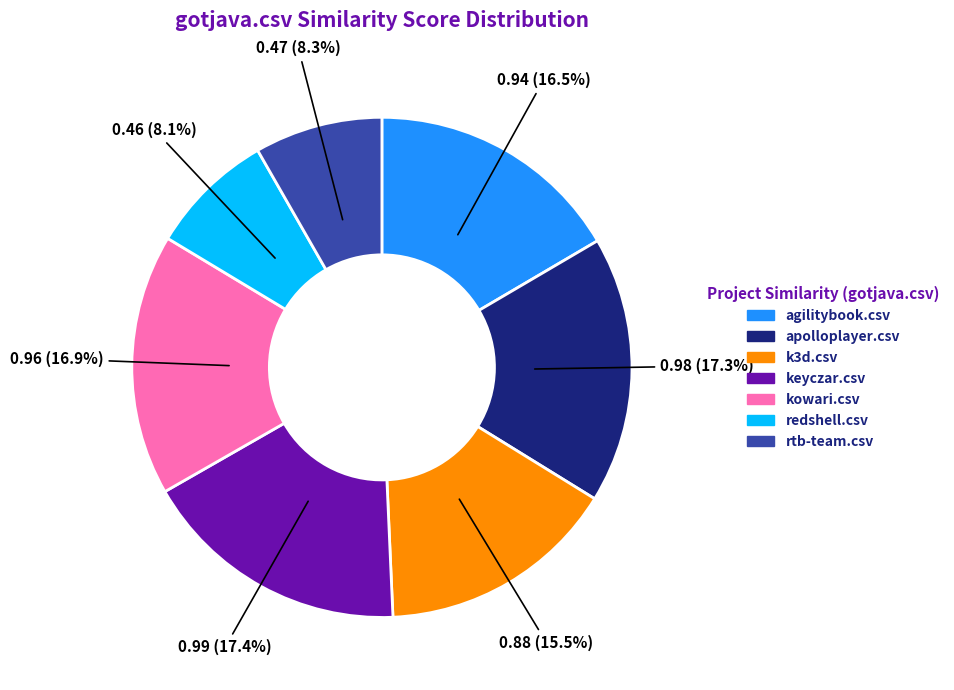

How many segments does this pie chart have?

7